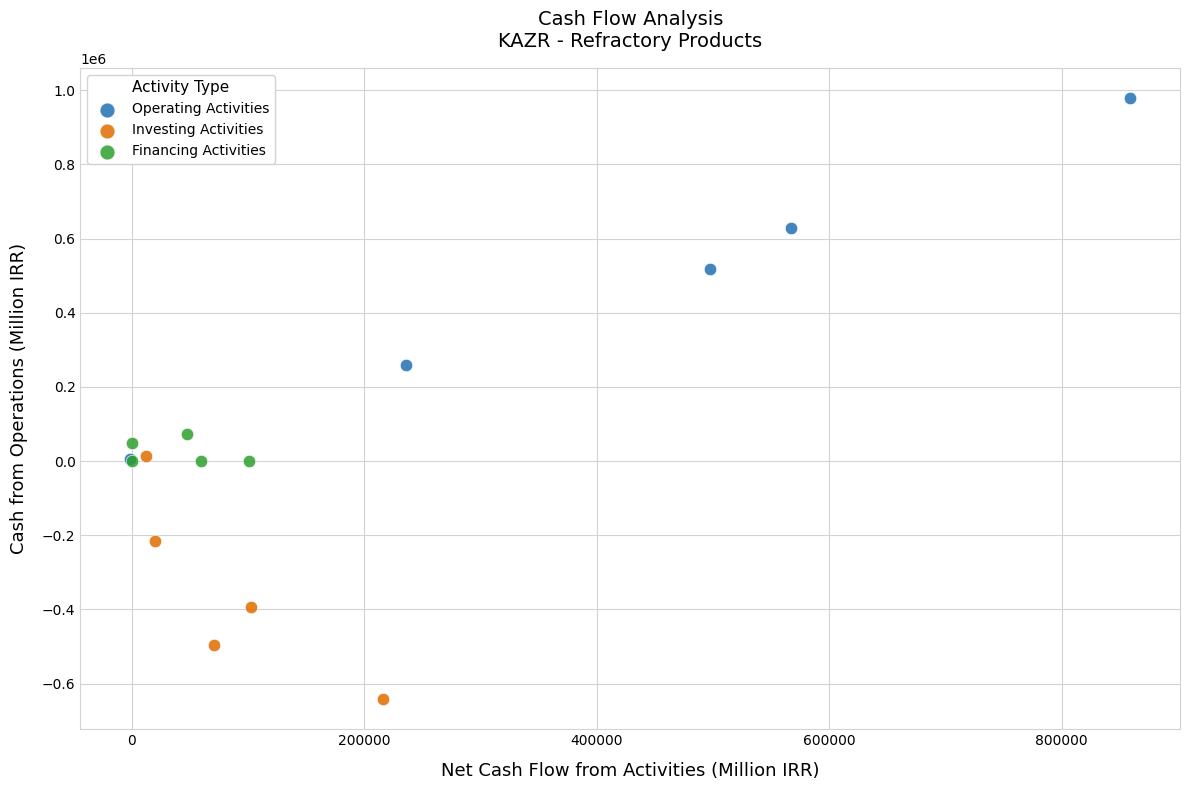

Which series contains the highest Y value?

Operating Activities